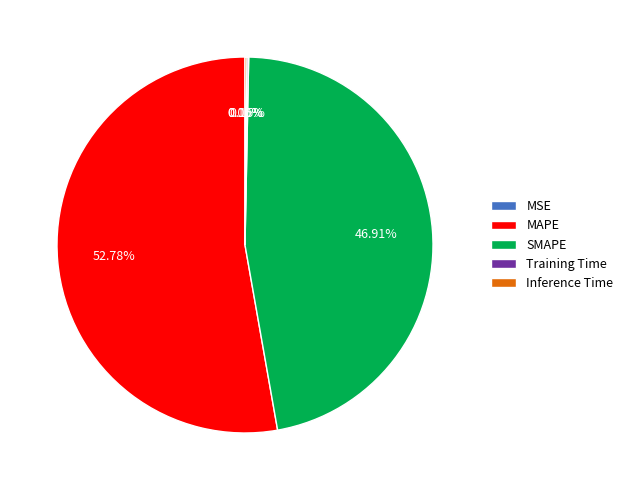

Does any single category account for the majority?

Yes